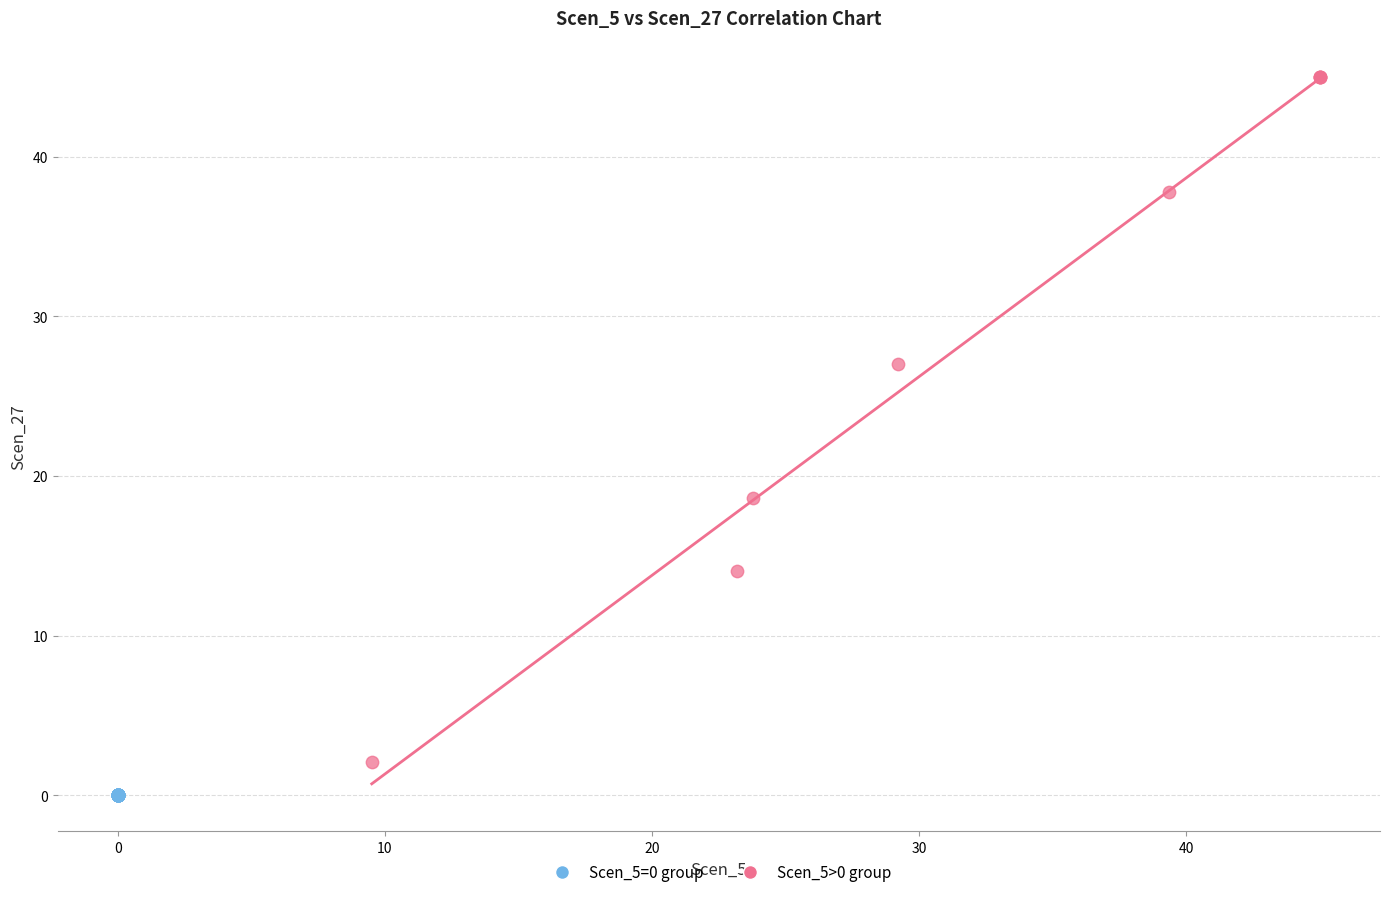

Which series reaches the minimum Y coordinate?

Scen_5=0 group